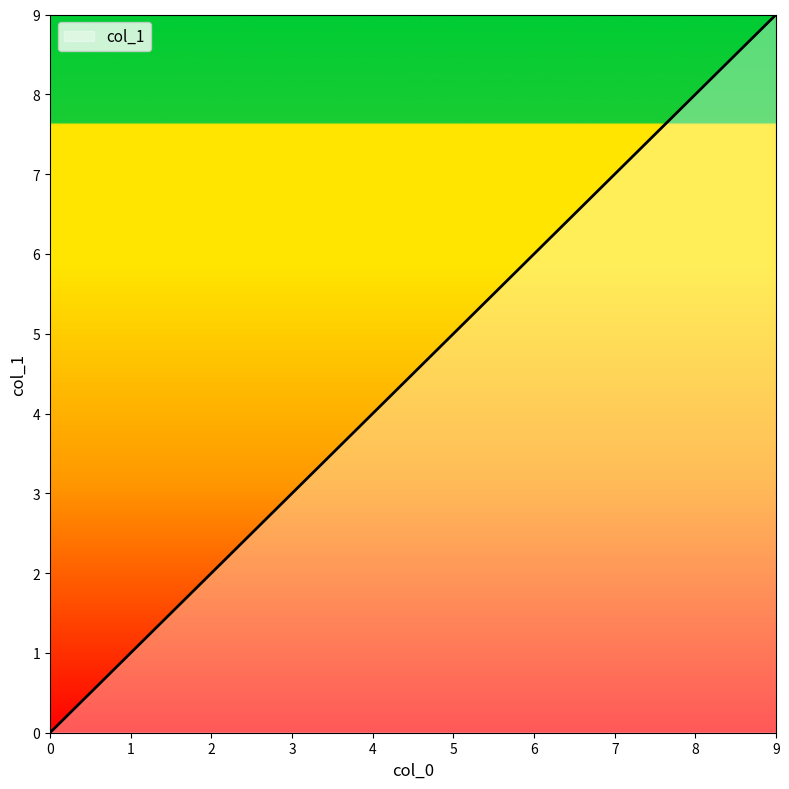

Where is the data nearest to the value 4?

4